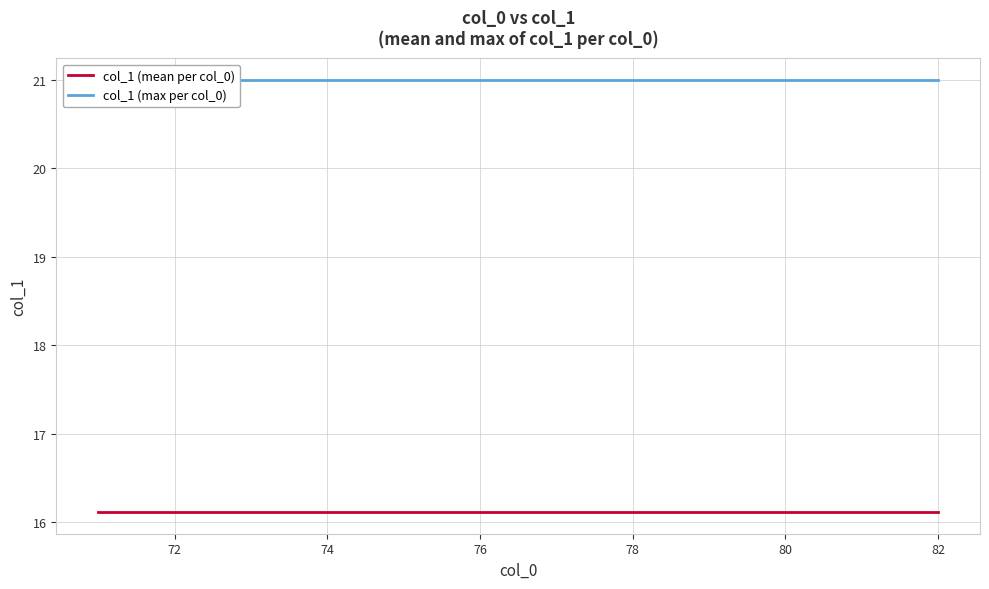

Does the chart display data point markers on the line(s)?

No